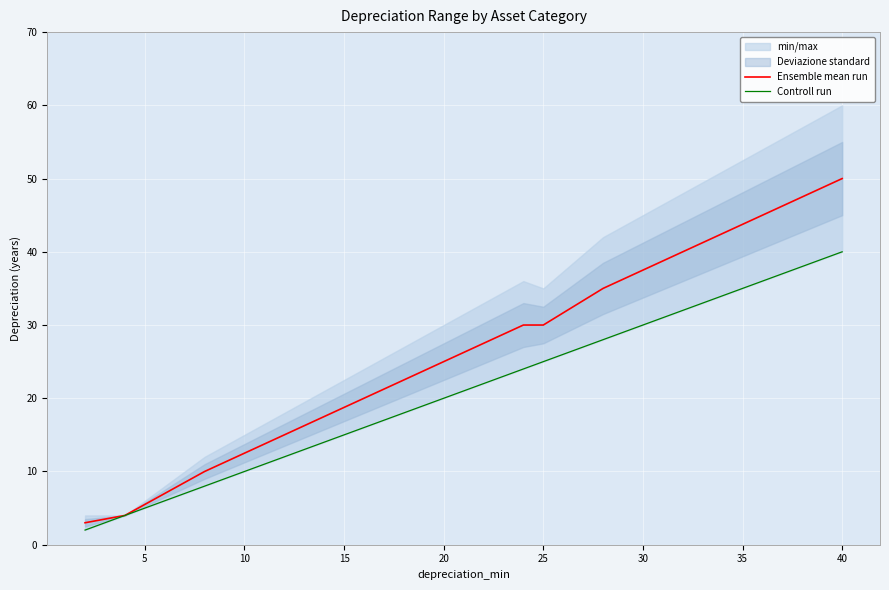

Does the chart display data point markers on the line(s)?

No